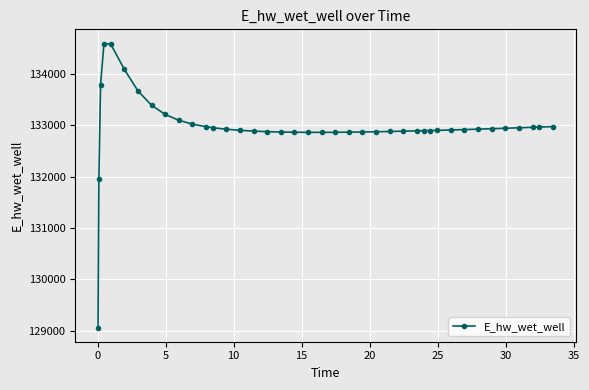

What is the difference between the maximum and minimum values?

5539.4